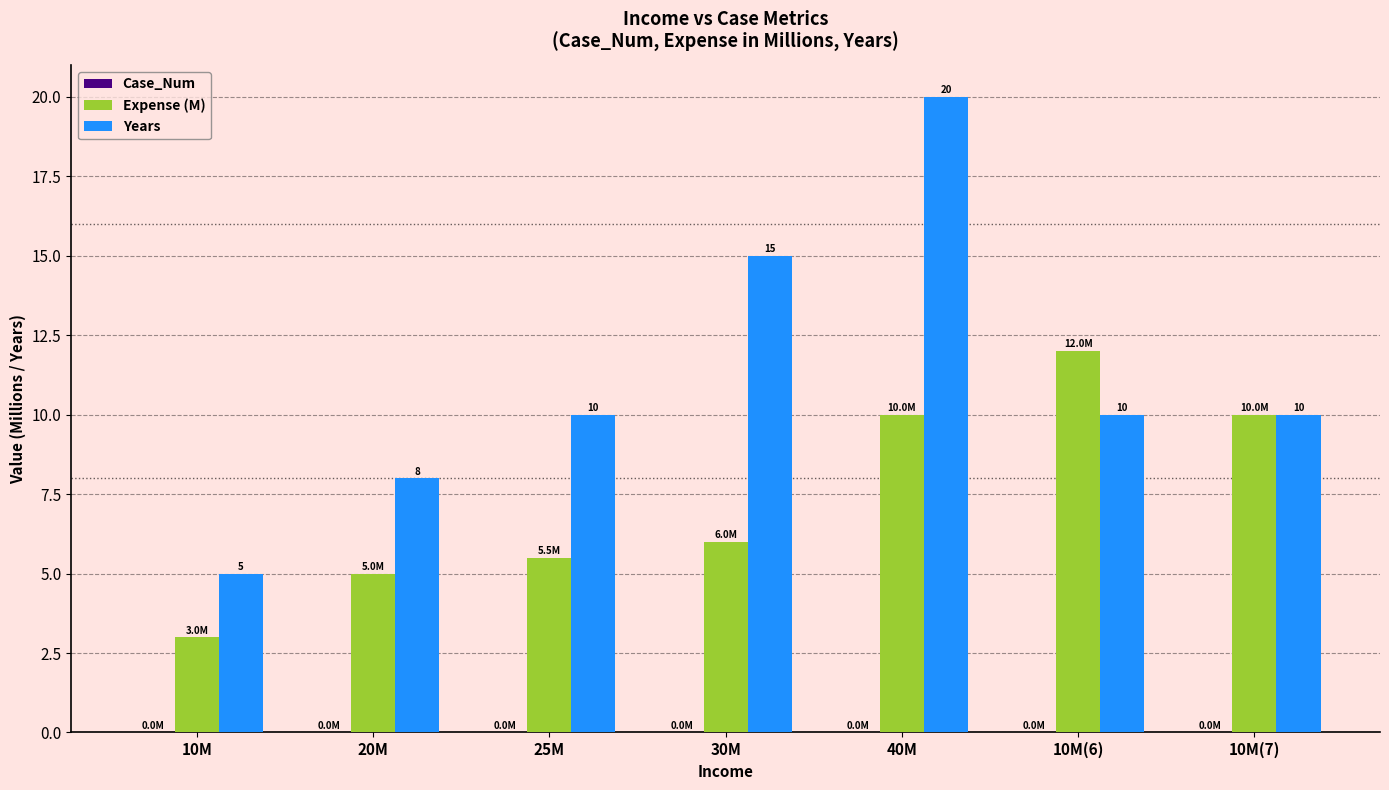

What is the total value across all series at 20M?

13.0